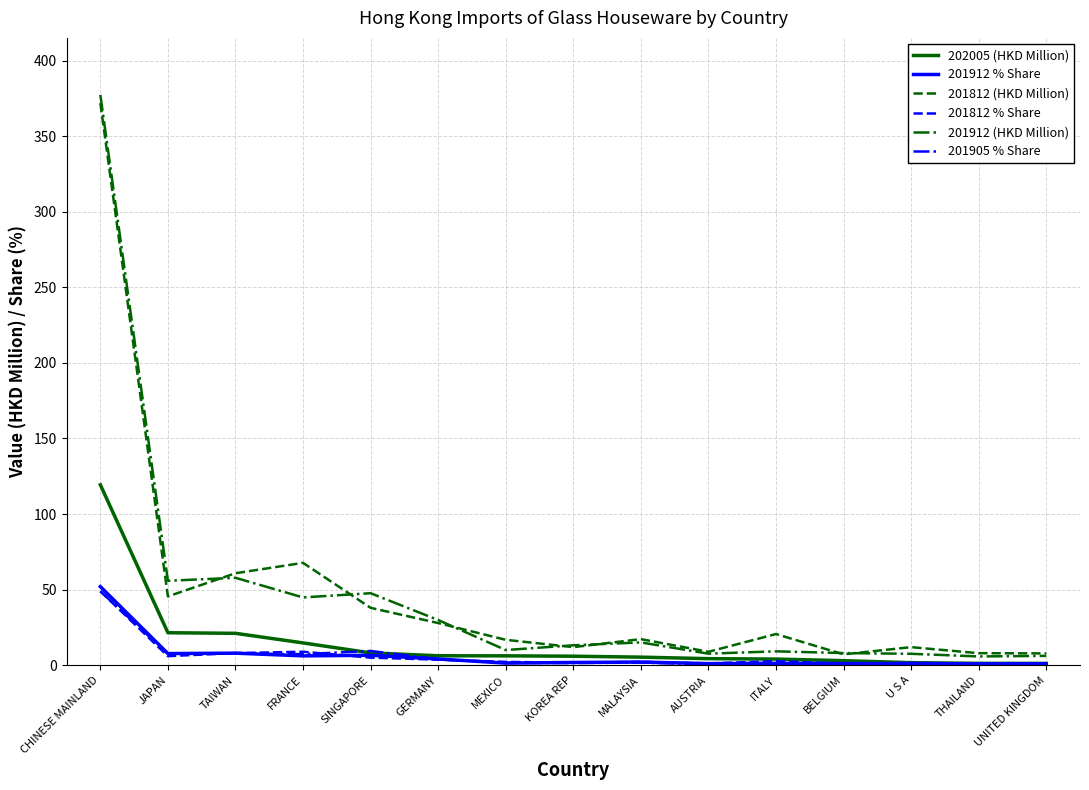

The value of 201812 (HKD Million) at JAPAN is 73.6. True or false?

False